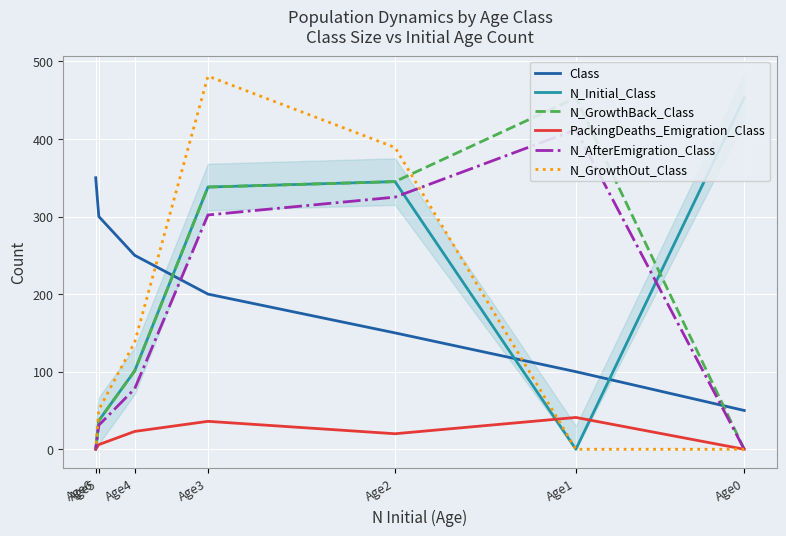

The N_GrowthOut_Class series shows 51 at Age5. True or false?

True